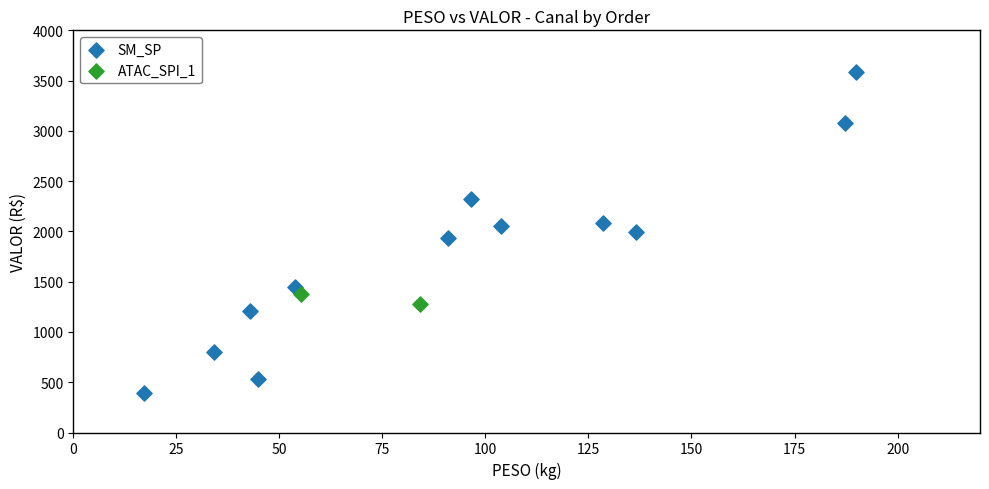

What are all the series names shown in the legend?

SM_SP, ATAC_SPI_1